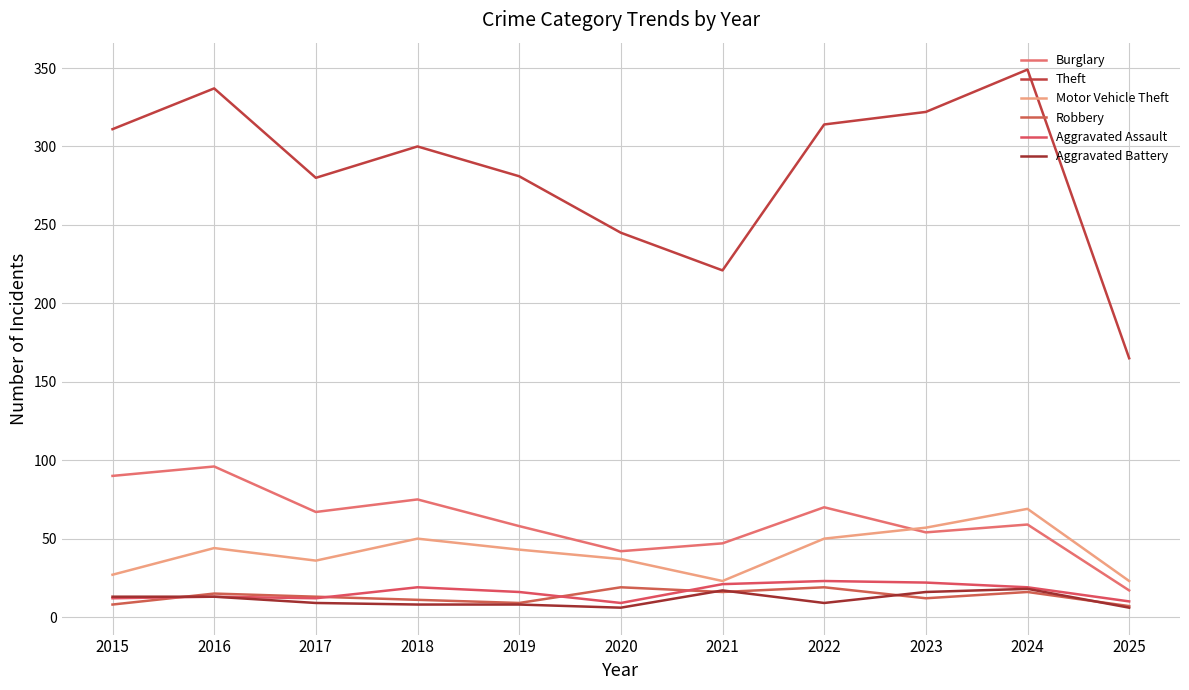

True or false: Burglary and Theft intersect in this chart.

False